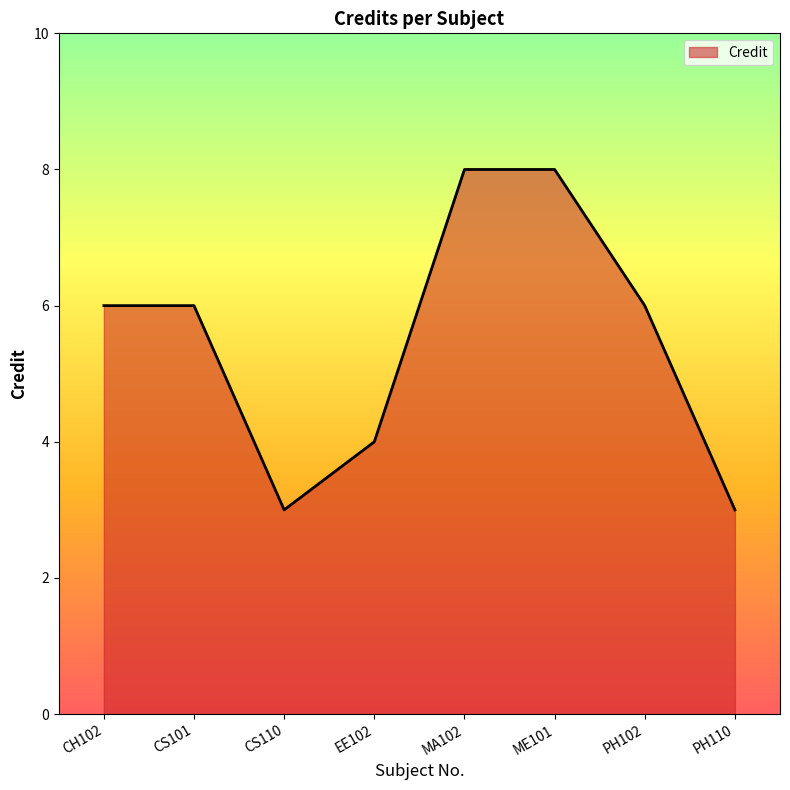

What is the change in value from EE102 to ME101?

+4